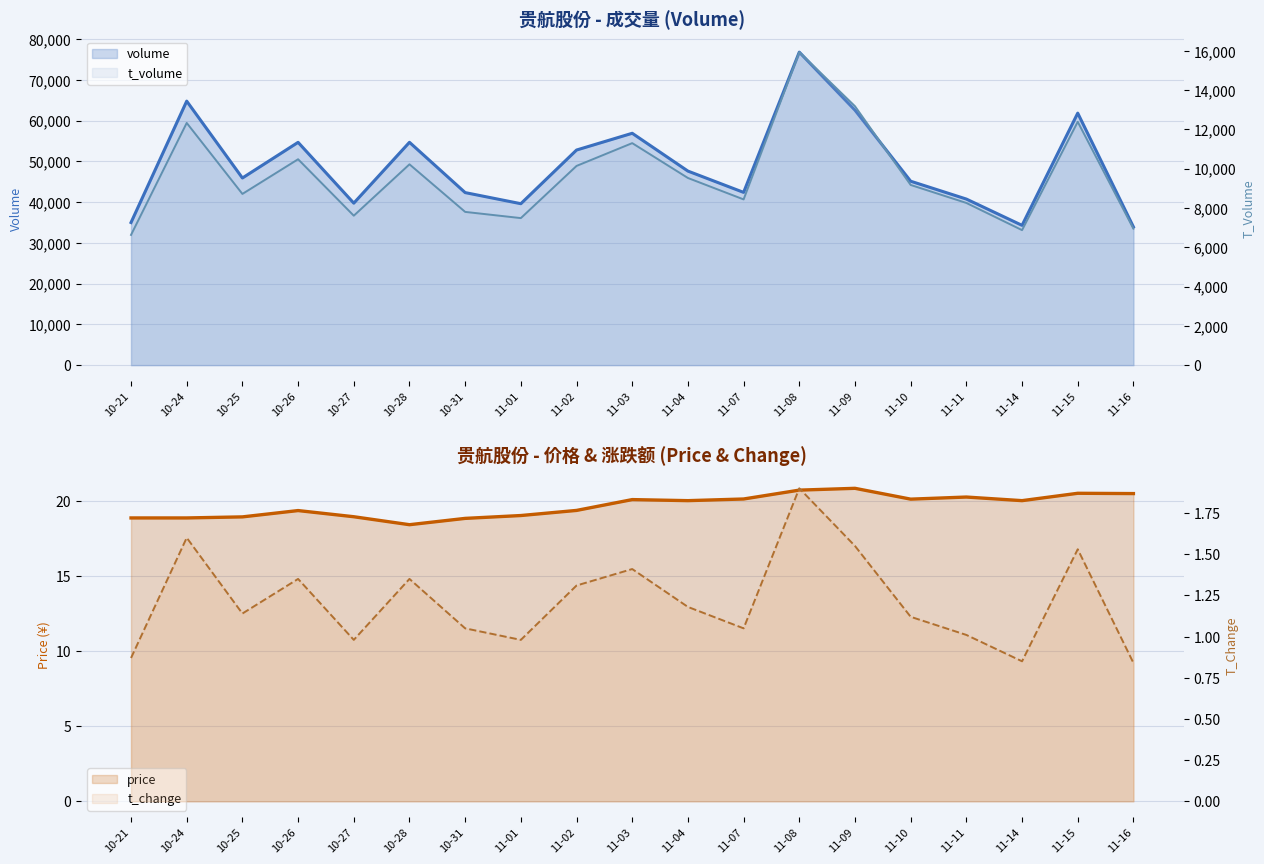

What is the maximum value for t_volume?

15939.0